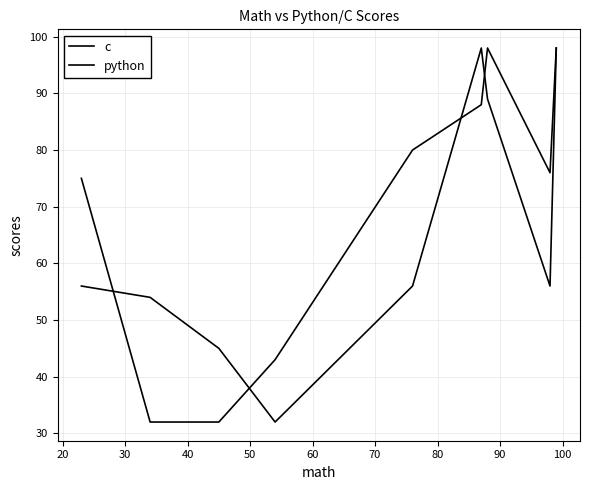

What is the maximum value shown in the chart?

98